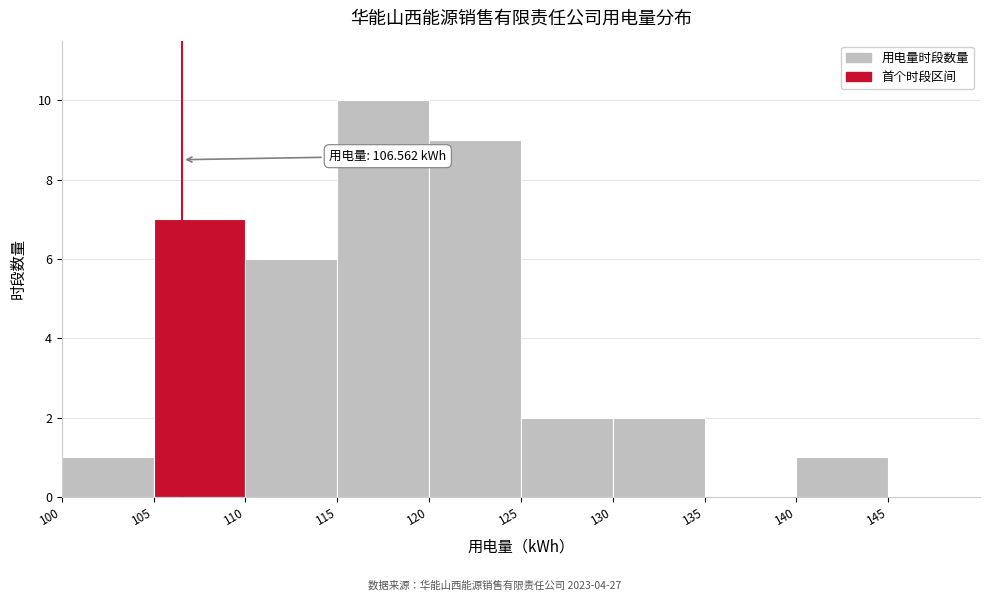

Which range on the x-axis has the tallest bar?

115 to 120